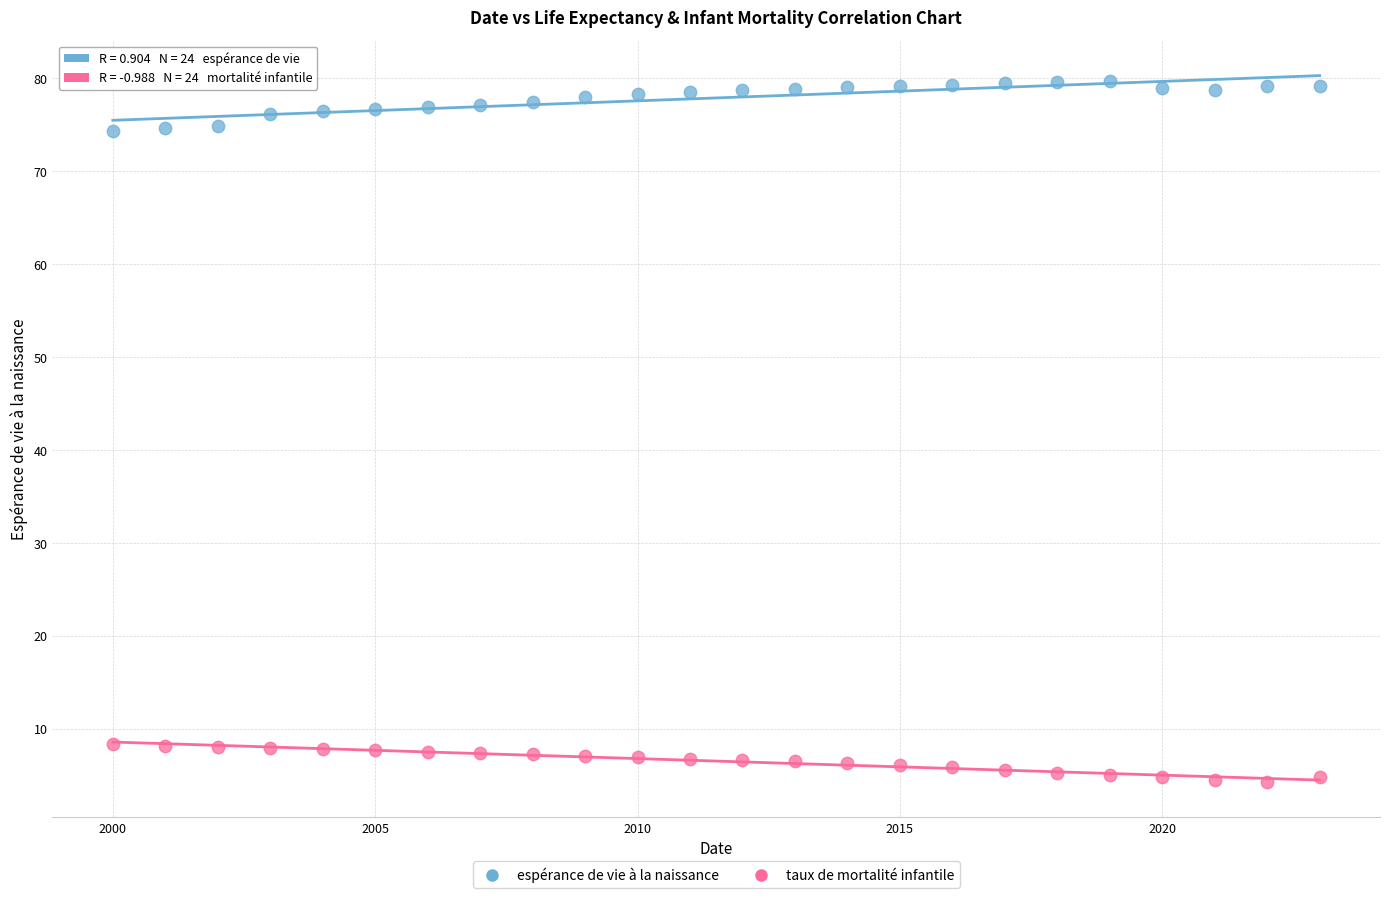

Across all data points, what is the range of X values (max minus min)?

23.0